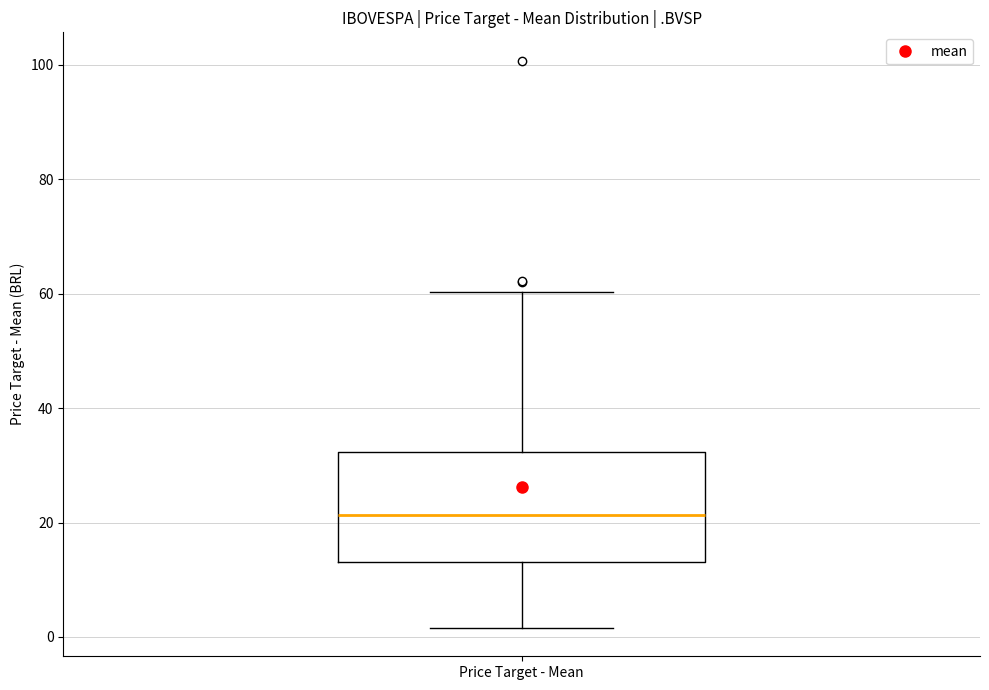

Read this box plot against the y-axis: the position of the median line, the range covered by the box, and the ends of both whiskers. The values are not printed on the chart, so give them approximately, as read against the axis.

median 22, box 14 to 32, whiskers 2 to 60